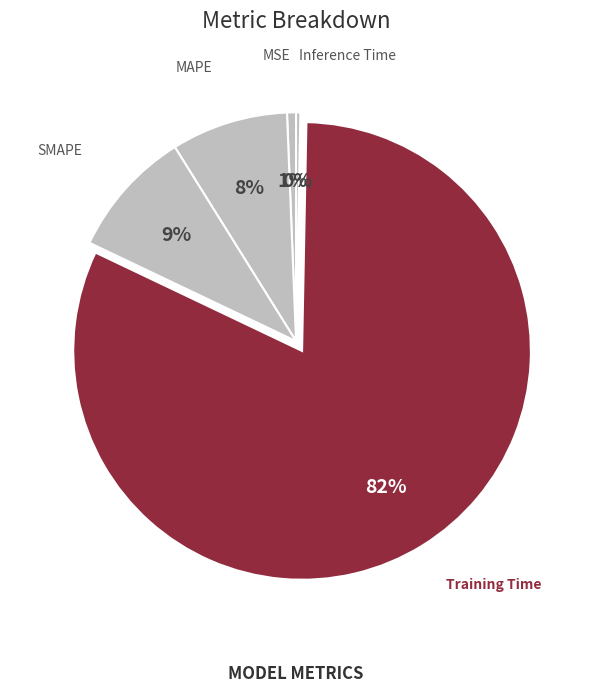

Which slice is the largest?

Training Time